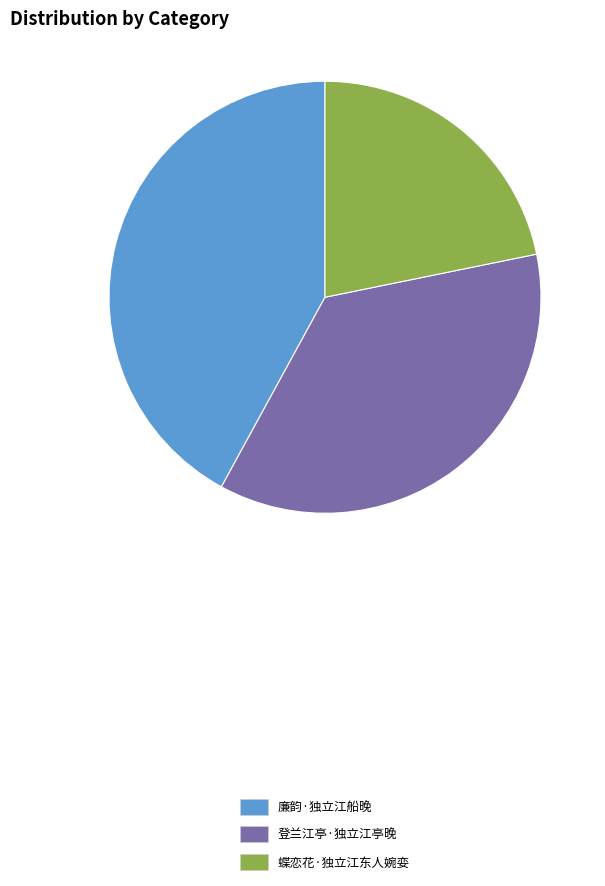

Is the sum of 登兰江亭·独立江亭晚 and 廉韵·独立江船晚 greater than half?

Yes